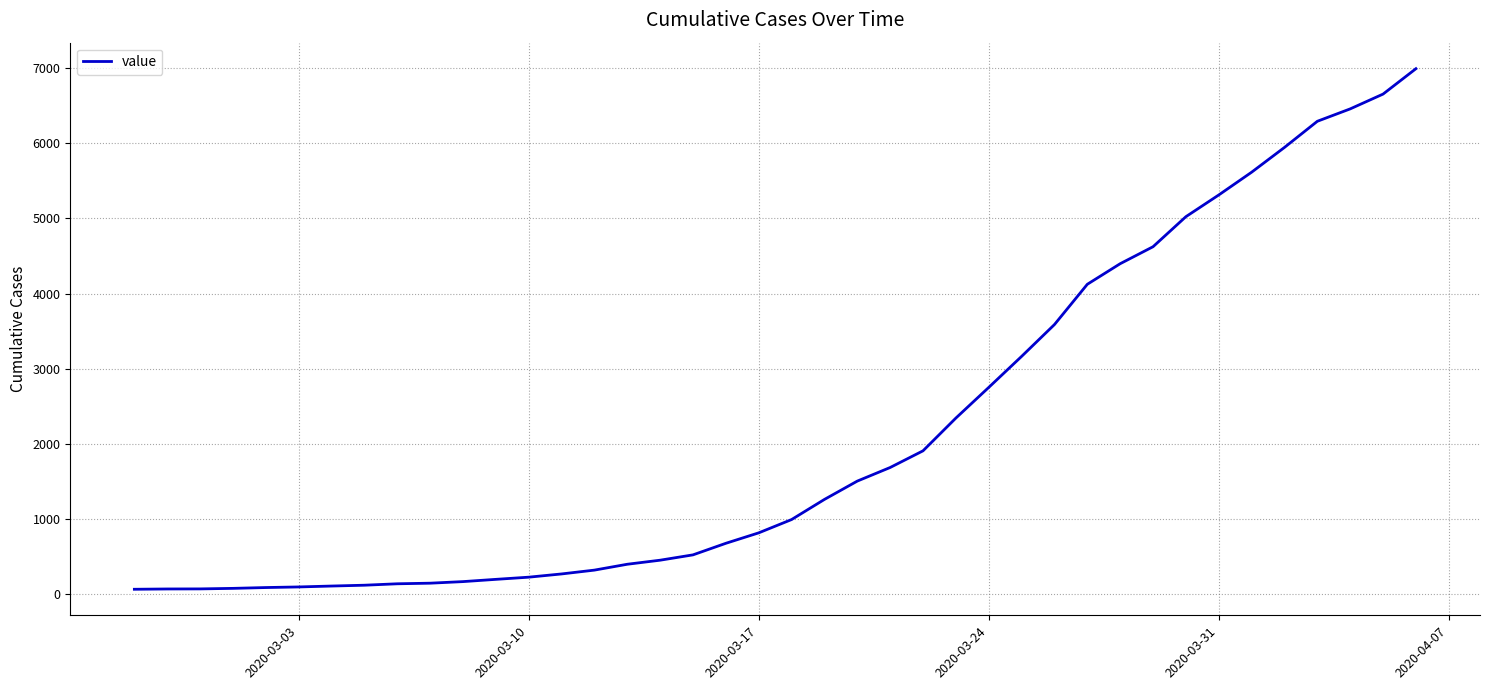

What is the greatest value displayed?

6994